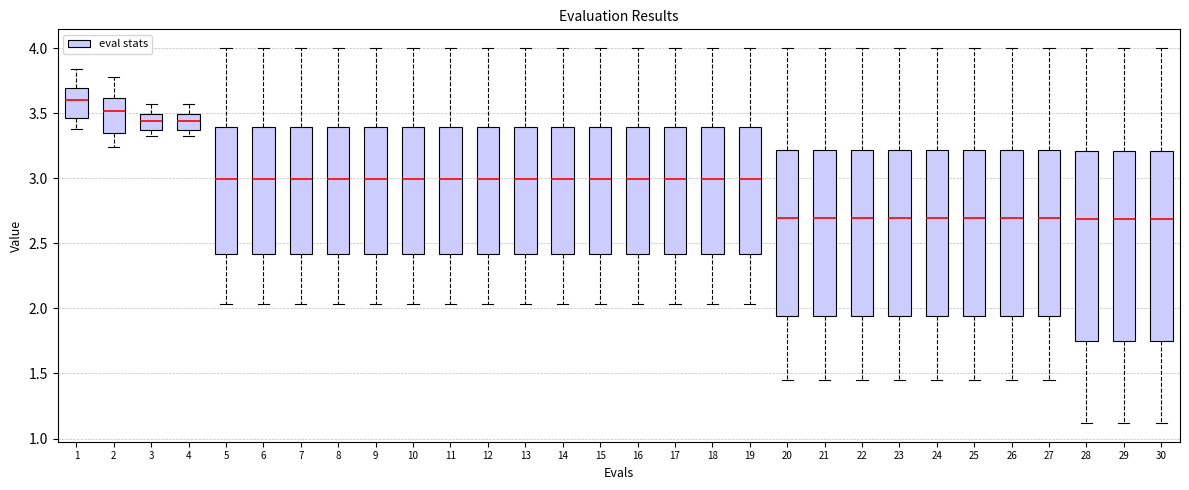

Which box has the highest median line?

1